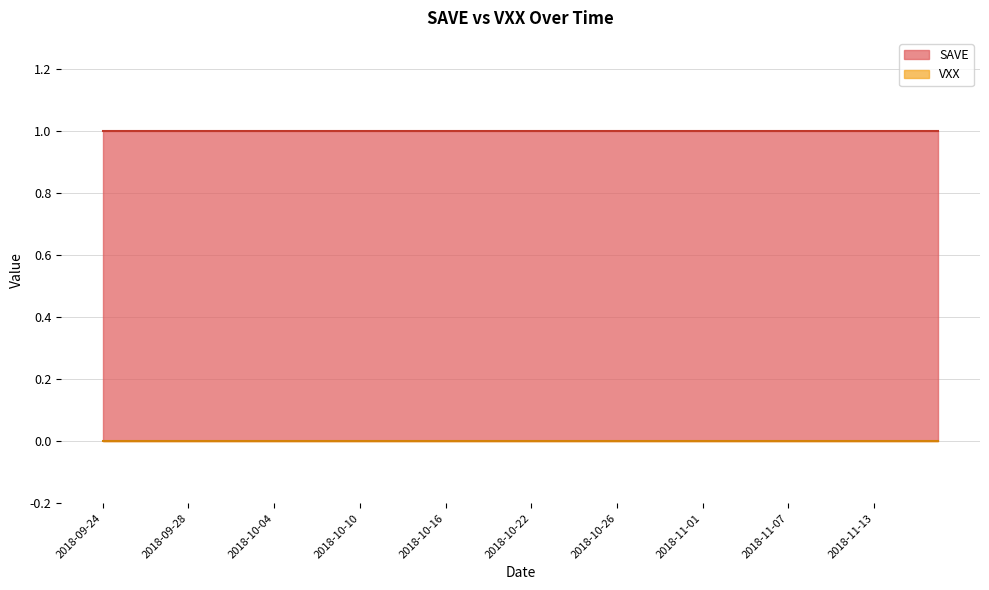

Rank the series by their average value, from lowest to highest.

VXX, SAVE